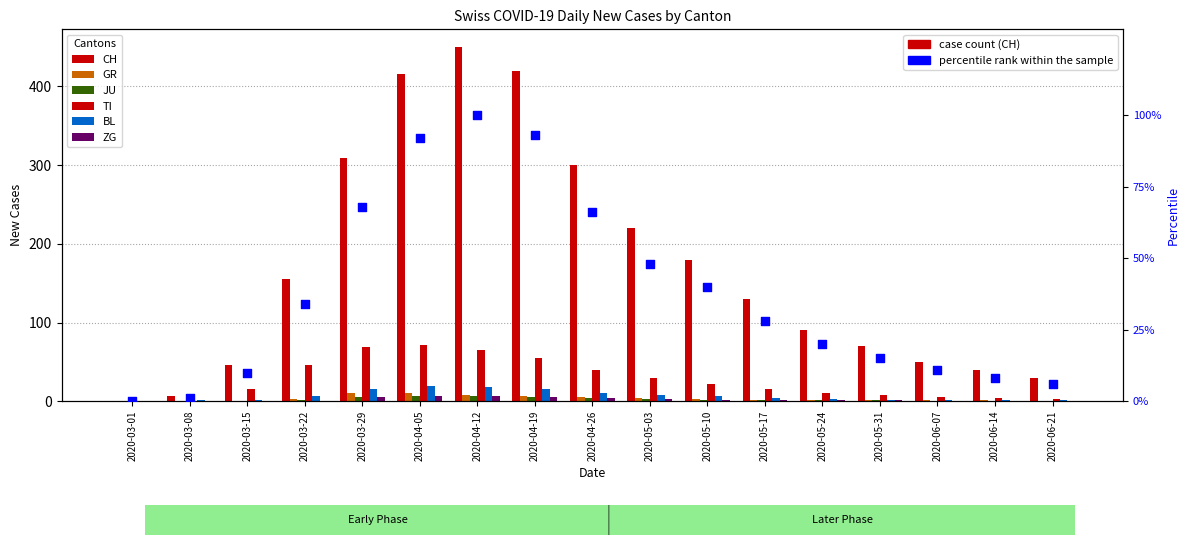

Which series reaches the minimum Y coordinate?

CH